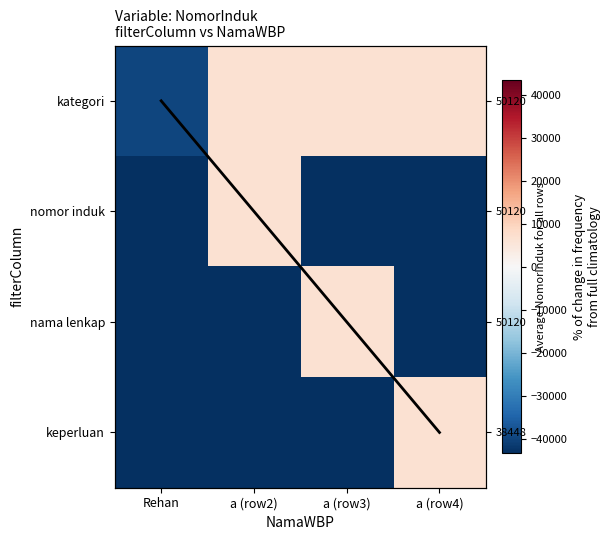

How many values in the nomor induk series exceed -43450?

1